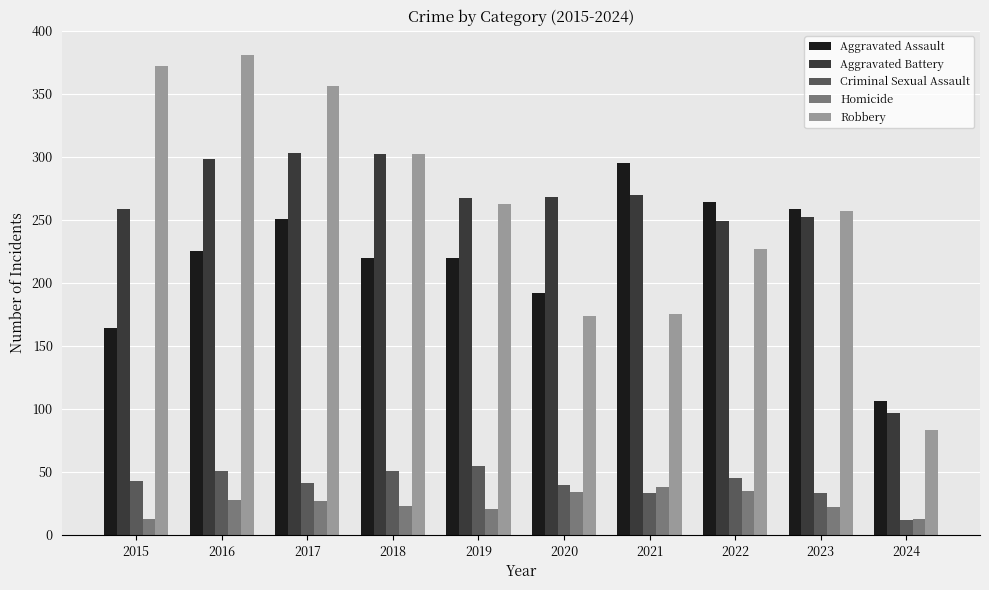

The Robbery series shows 181 at 2015. True or false?

False